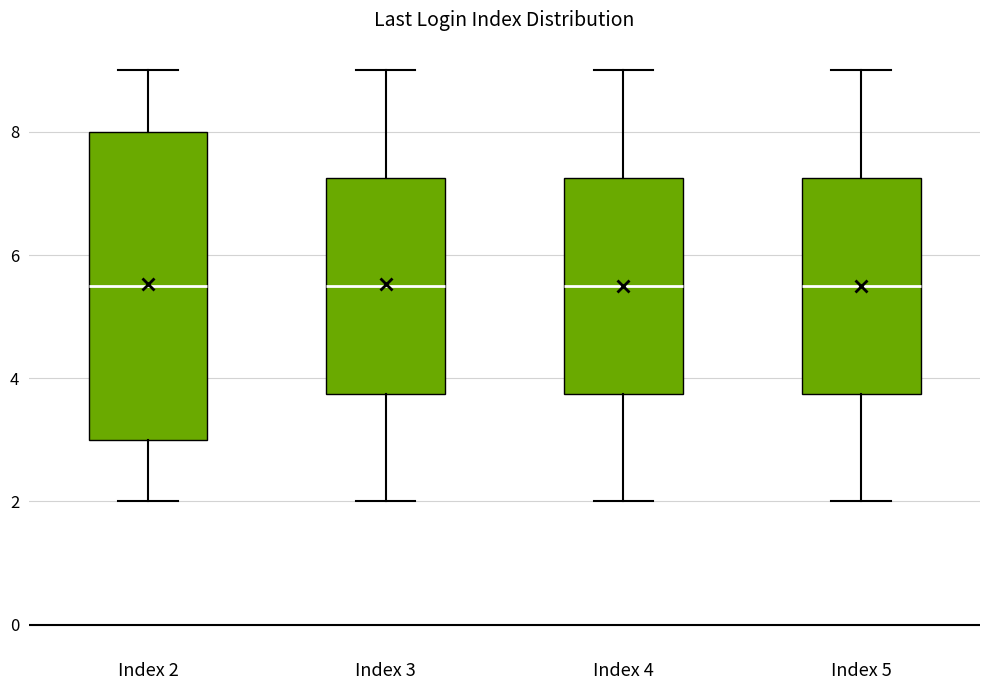

Where does the upper whisker of the box for Index 2 end on the y-axis? The values are not printed on the chart, so give them approximately, as read against the axis.

9.0